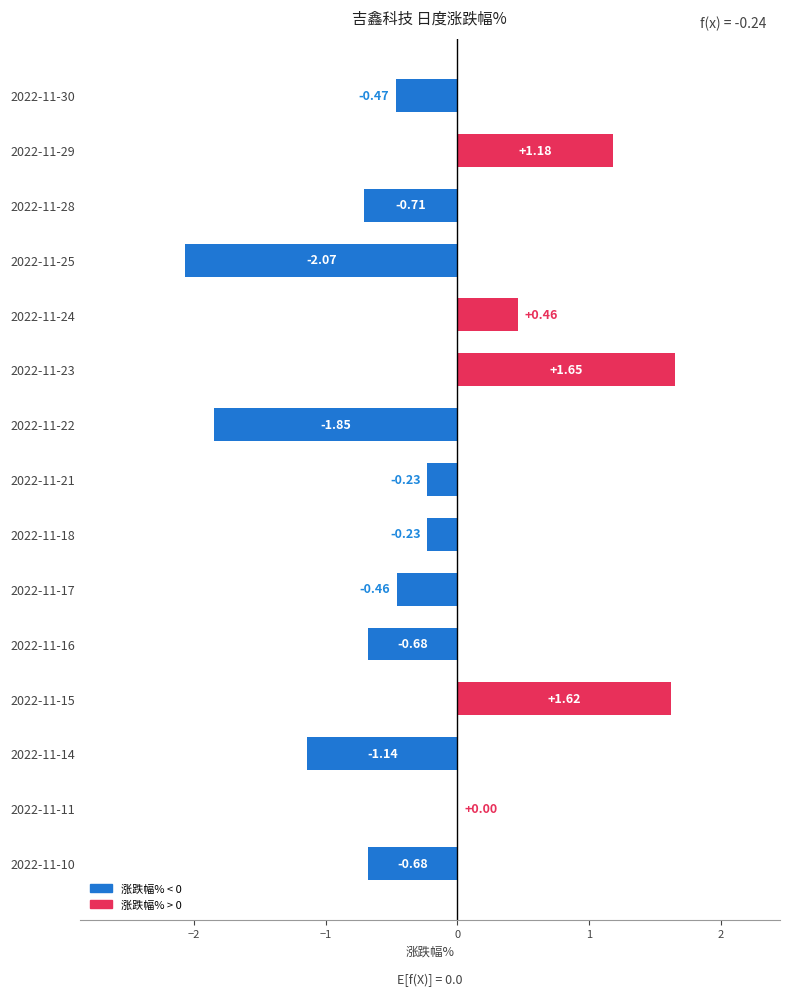

What is the change in value from 2022-11-25 to 2022-11-22?

+0.2